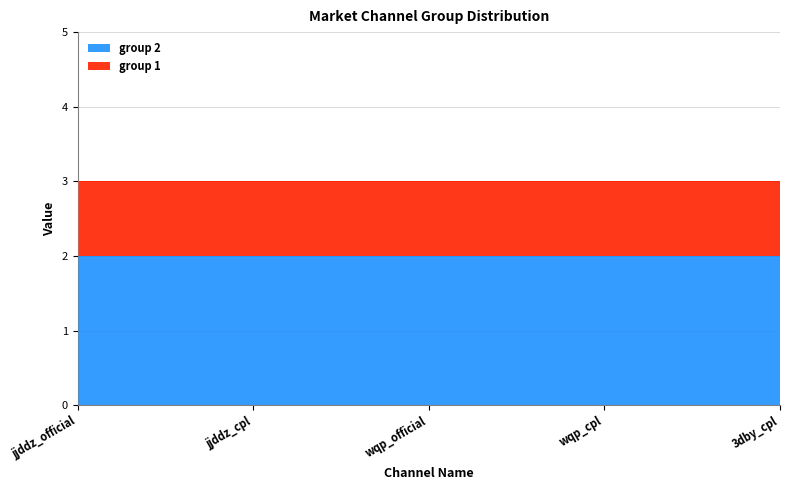

At which category does the chart reach its peak across all series?

jjddz_official